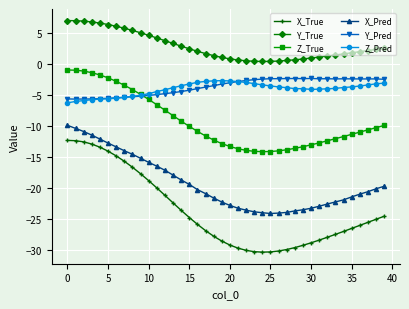

What is the maximum value shown in the chart?

7.0